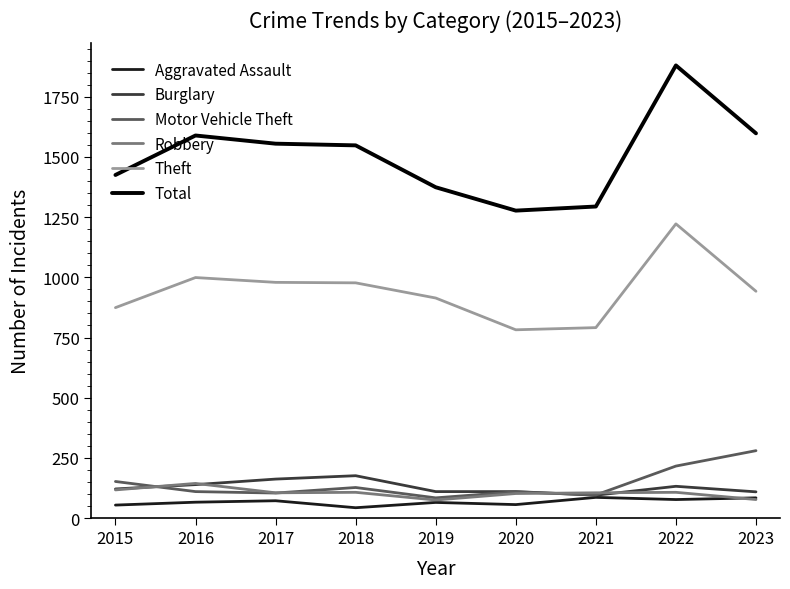

What is the sum of the Robbery values at 2017 and 2022?

212